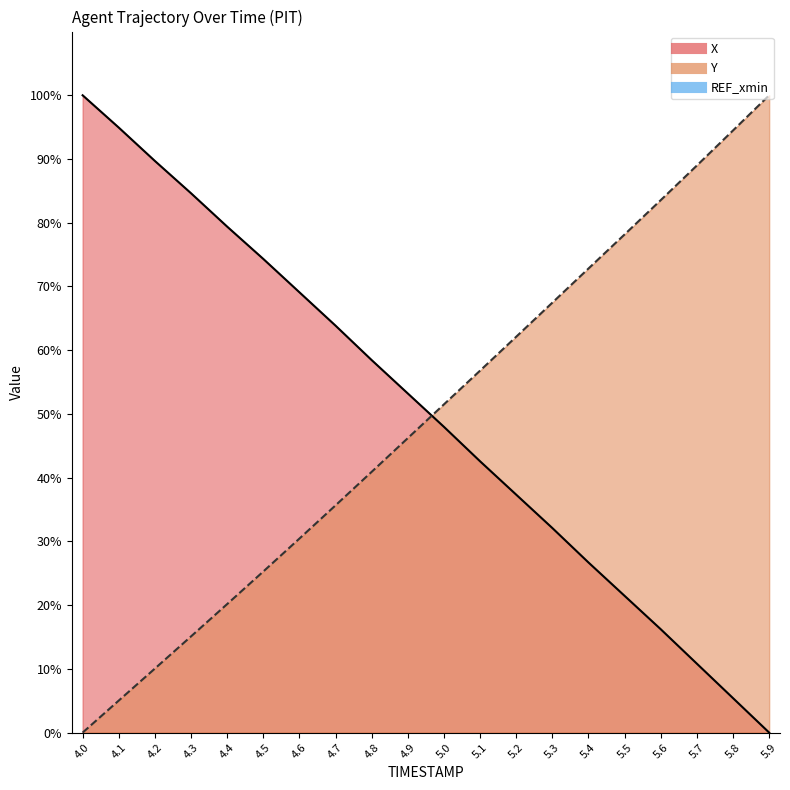

At which label does X reach its minimum?

5.9